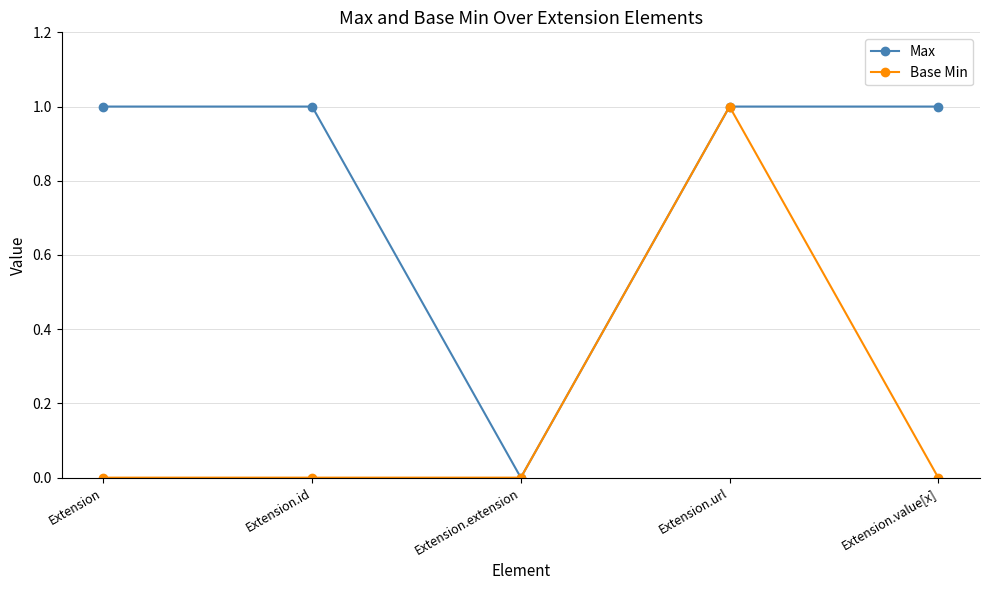

In Max, how many points are lower than both neighbors (excluding endpoints)?

1